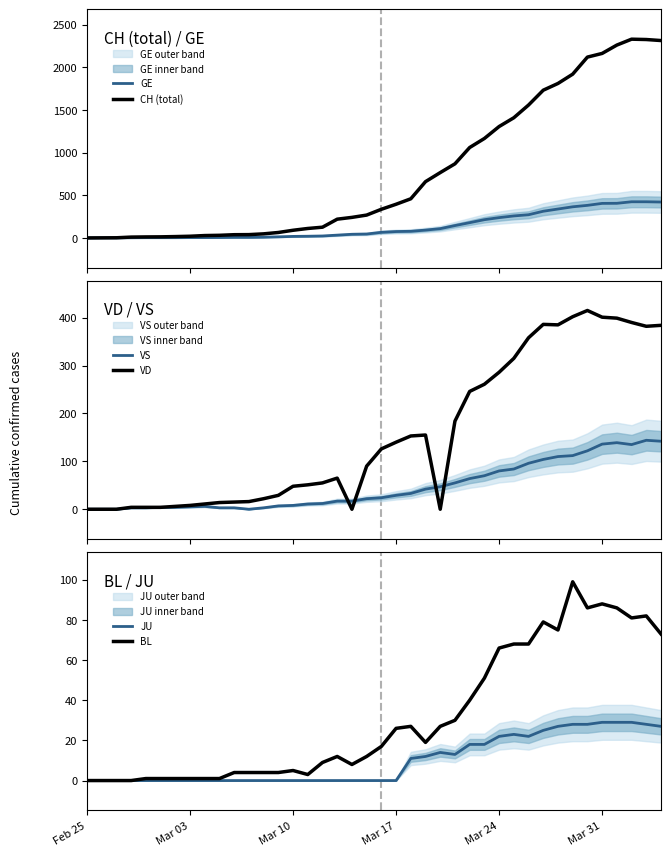

What are all the series names shown in the legend?

GE, CH (total), VS, VD, JU, BL